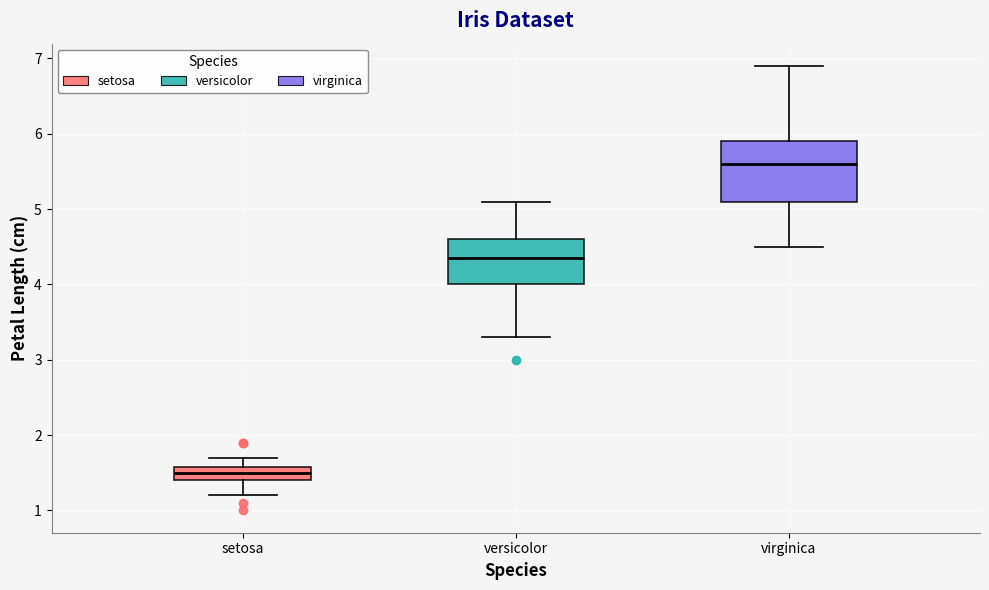

Comparing the boxes themselves (not the whiskers), which one is the tallest?

virginica